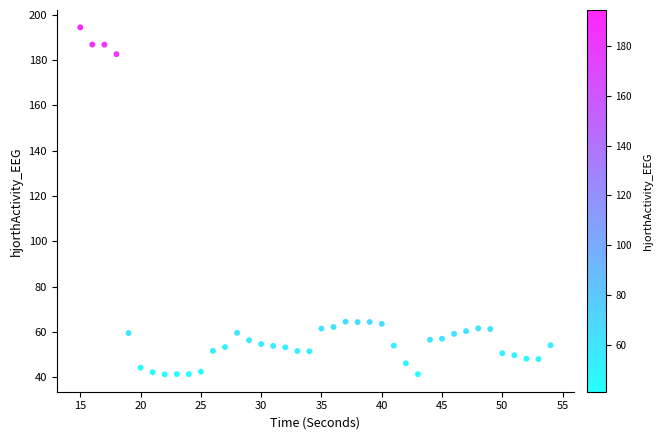

What is the range of Y values (max minus min)?

153.1